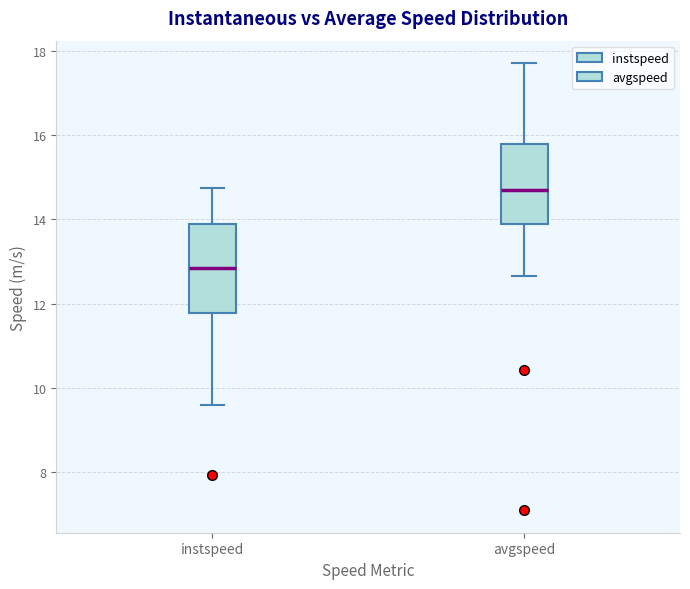

Where does the lower whisker of the box for avgspeed end on the y-axis? The values are not printed on the chart, so give them approximately, as read against the axis.

12.6